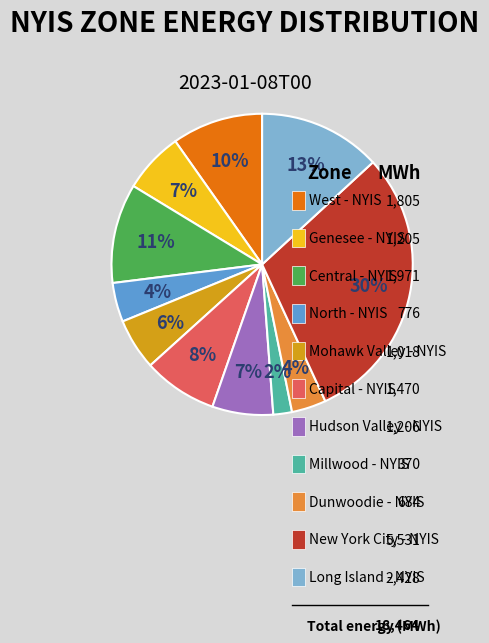

Does any single category account for the majority?

No